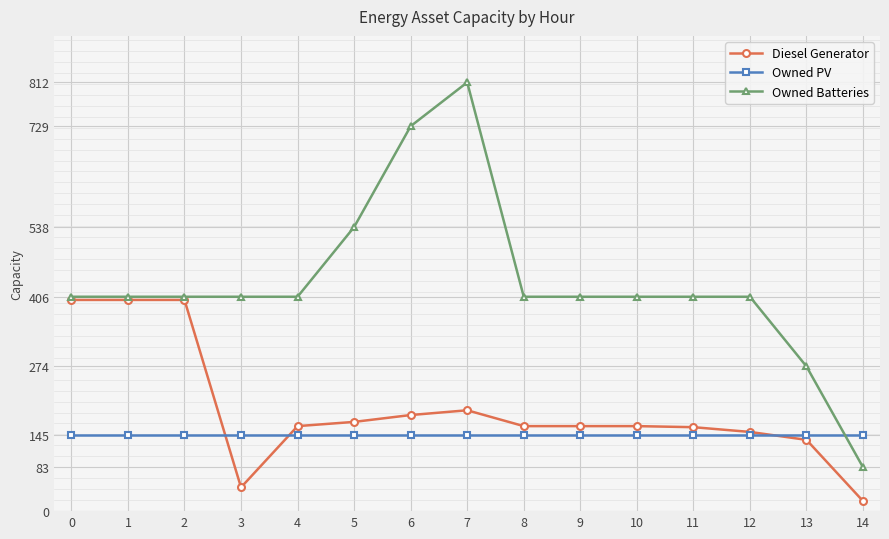

True or false: Owned Batteries has more than 0 points higher than both neighbors.

True